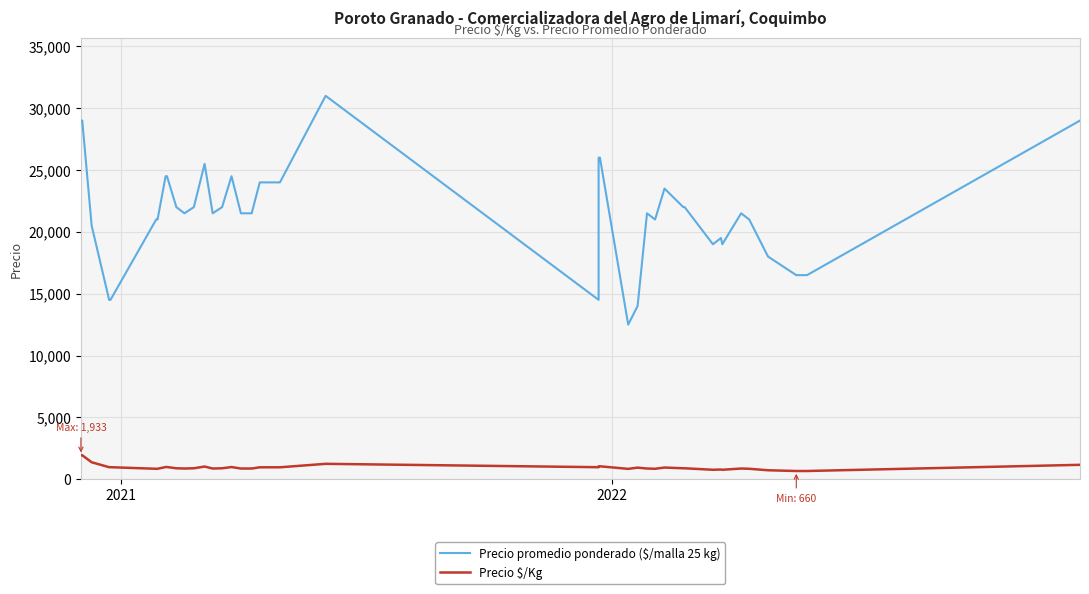

Reading right to left, list all the values displayed in this chart.

Precio promedio ponderado ($/malla 25 kg): 29000	16500	16500	18000	21000	21500	19000	19500	19000	22000	22000	23500	21000	21500	14000	12500	26000	26000	14500	31000	24000	24000	21500	21500	24500	22000	21500	25500	22000	21500	22000	24500	24500	21000	21000	14500	14500	20500	29000	29000
Precio $/Kg: 1160	660	660	720	840	860	760	780	760	880	880	940	840	860	933	833	1040	1040	967	1240	960	960	860	860	980	880	860	1020	880	860	880	980	980	840	840	967	967	1367	1933	1933